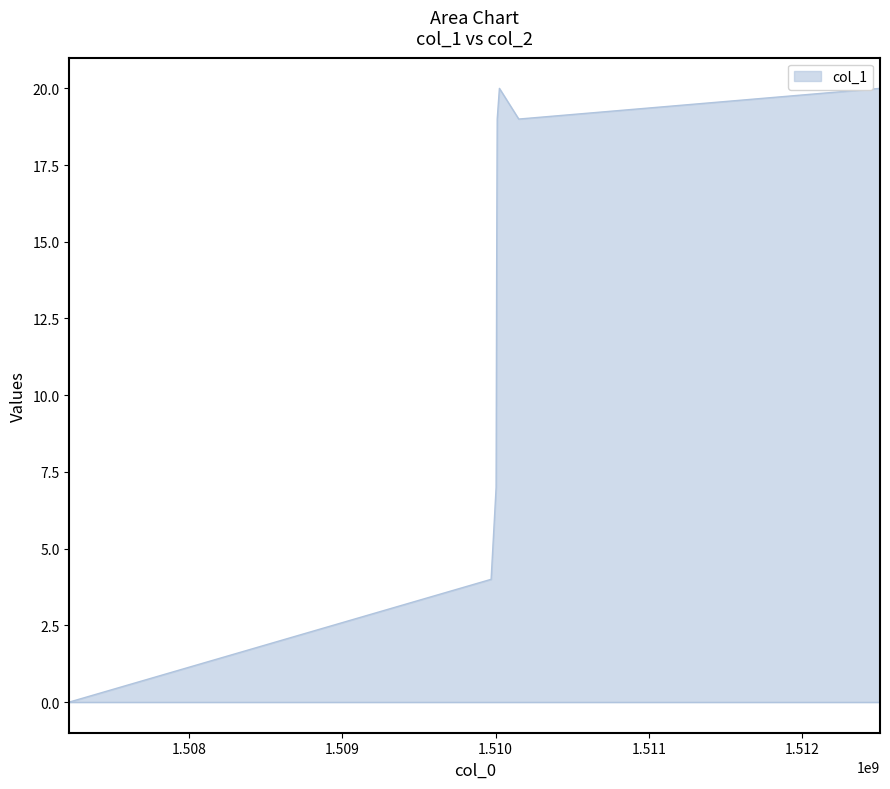

What is the maximum value shown in the chart?

20